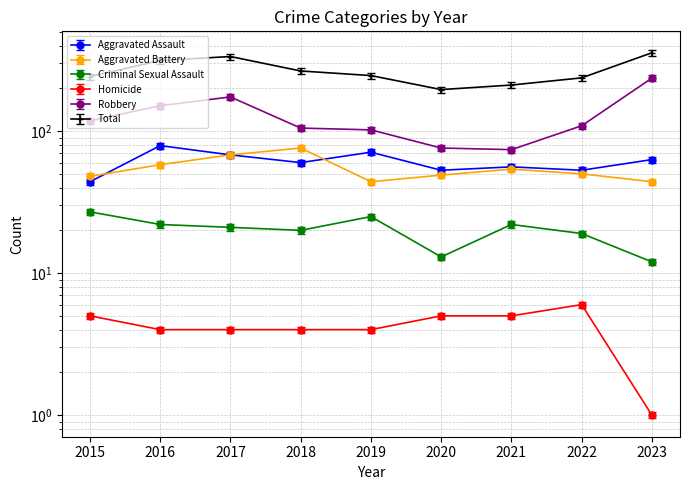

Rank the series by their maximum value, from highest to lowest.

Total, Robbery, Aggravated Assault, Aggravated Battery, Criminal Sexual Assault, Homicide